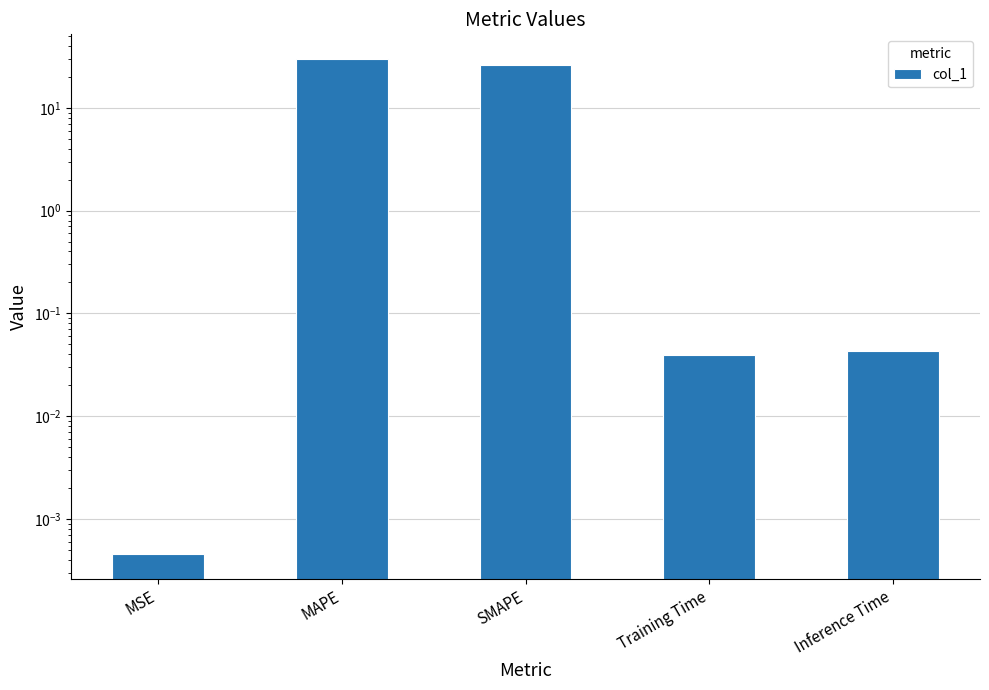

List the labels in order of value, largest first.

MAPE, SMAPE, Inference Time, Training Time, MSE